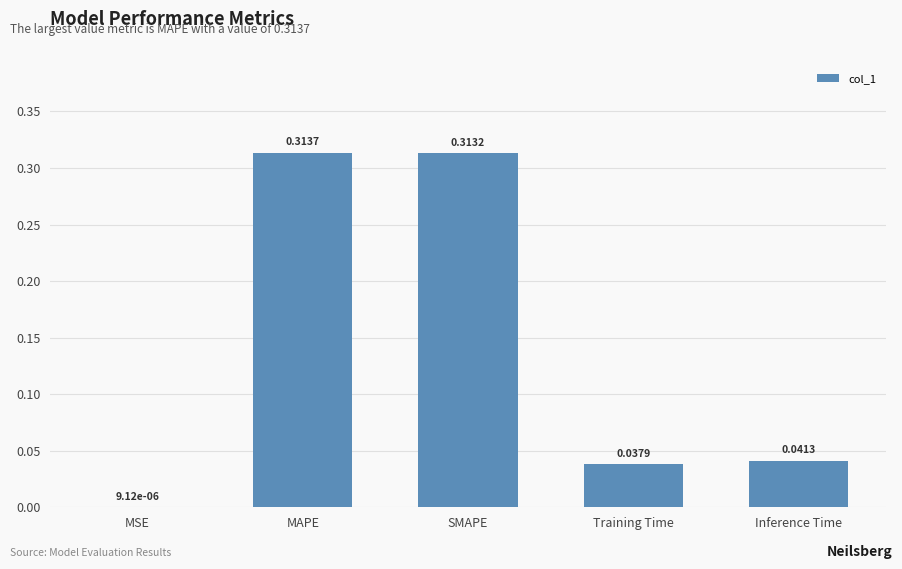

The value at Inference Time is 0.1. True or false?

False